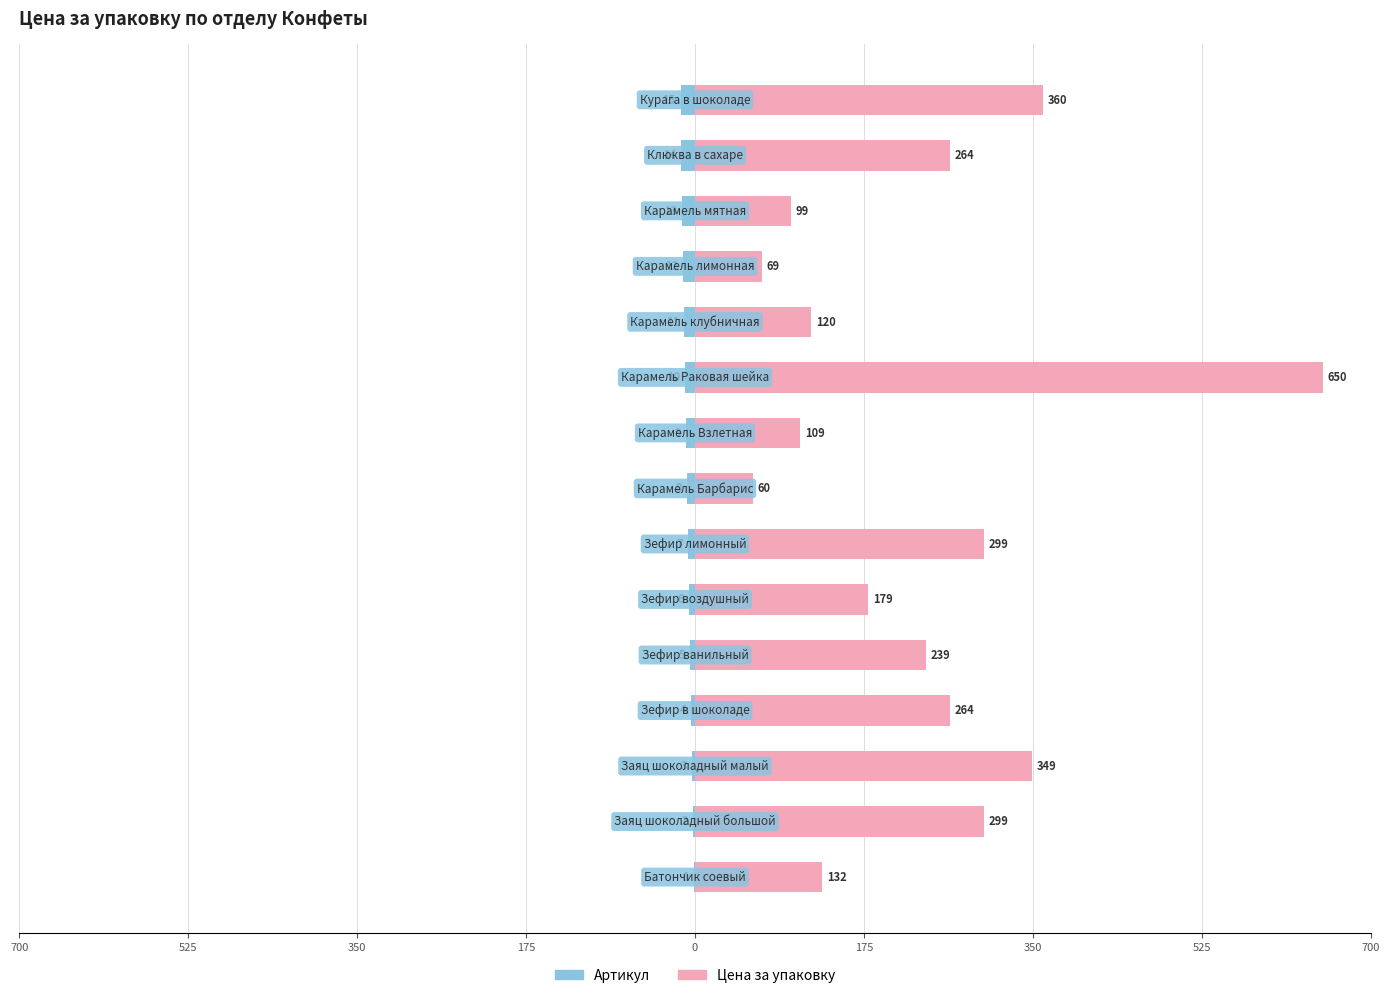

What is the average value of the Цена за упаковку series?

233